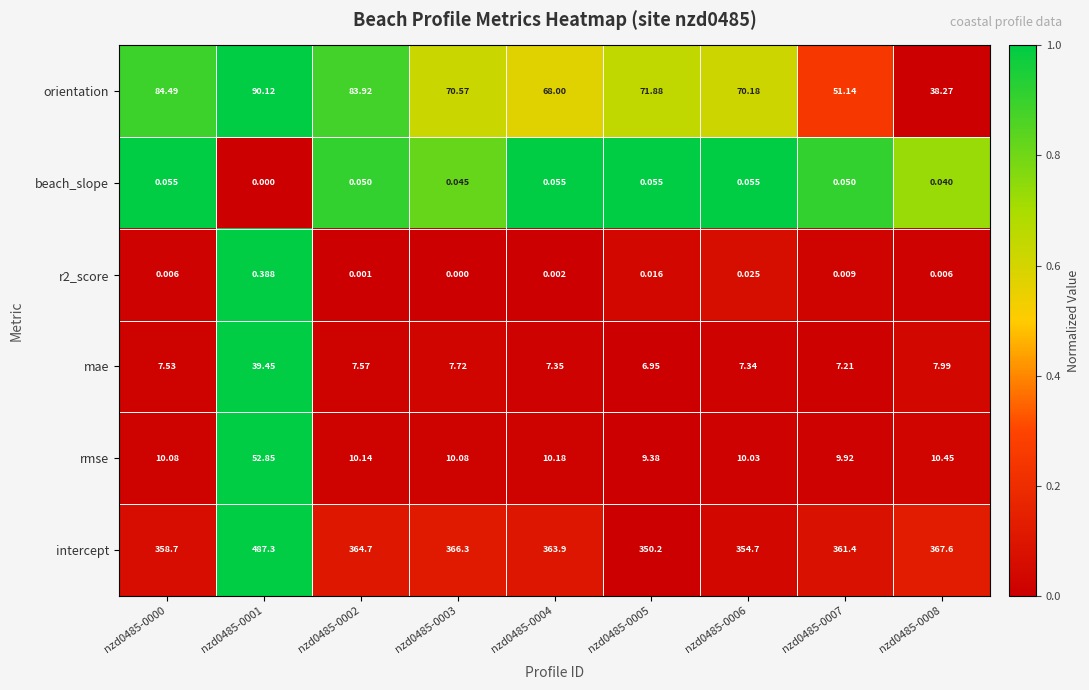

Is the value of intercept at nzd0485-0004 greater than the value of mae at nzd0485-0007?

Yes